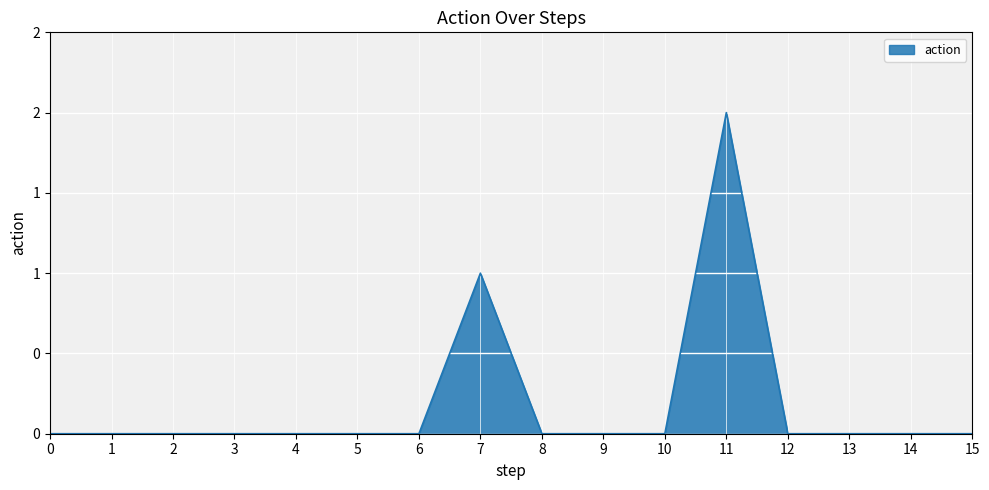

How many values are between 0 and 1?

15